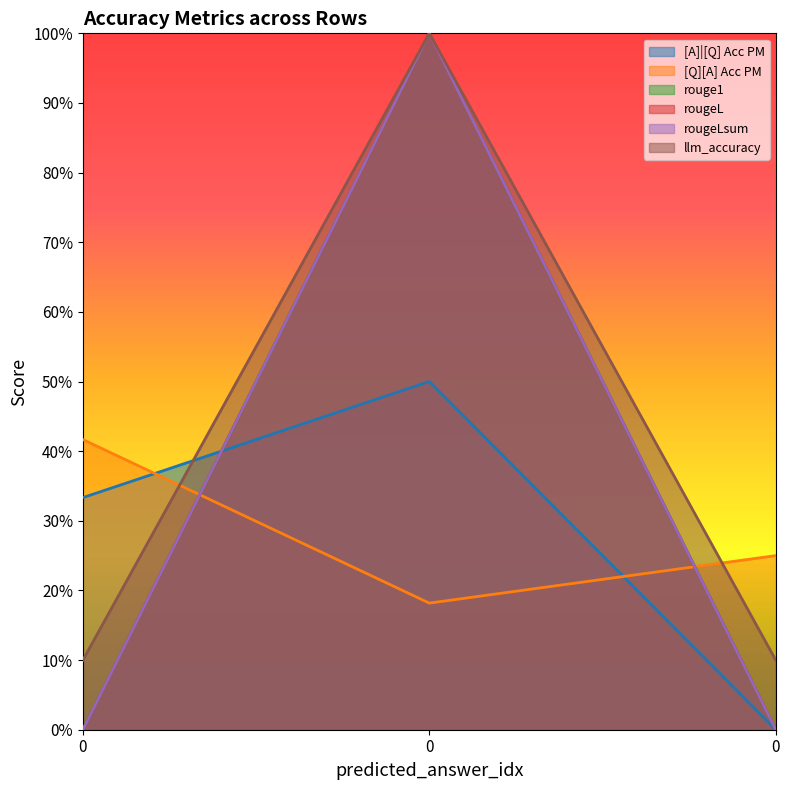

How many series are shown in this chart?

6